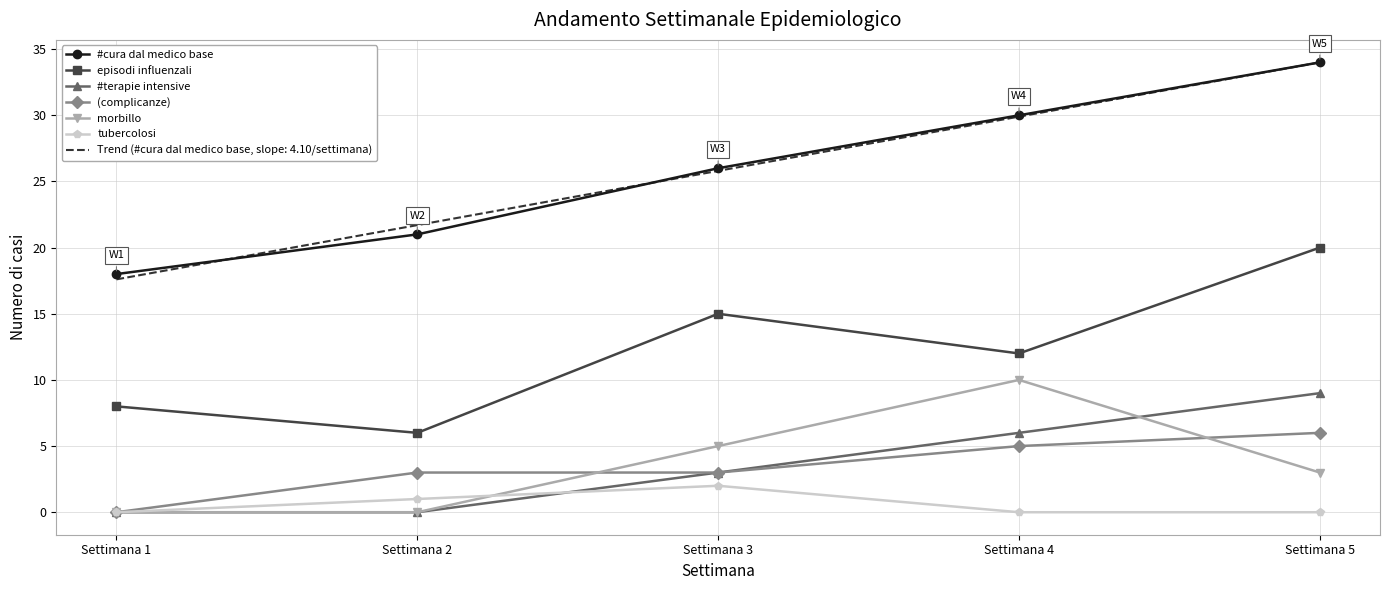

True or false: morbillo and #terapie intensive cross at least once.

True